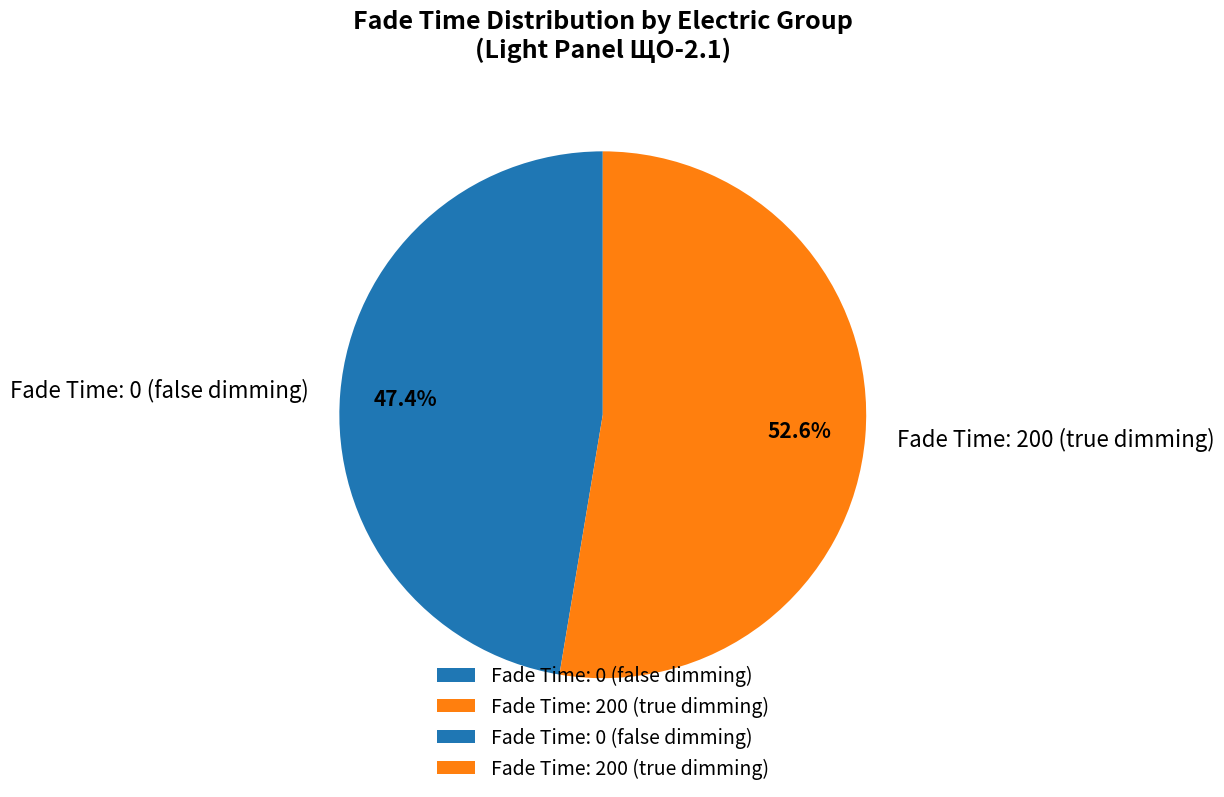

Which category has the smallest portion of the pie?

Fade Time: 0 (false dimming)